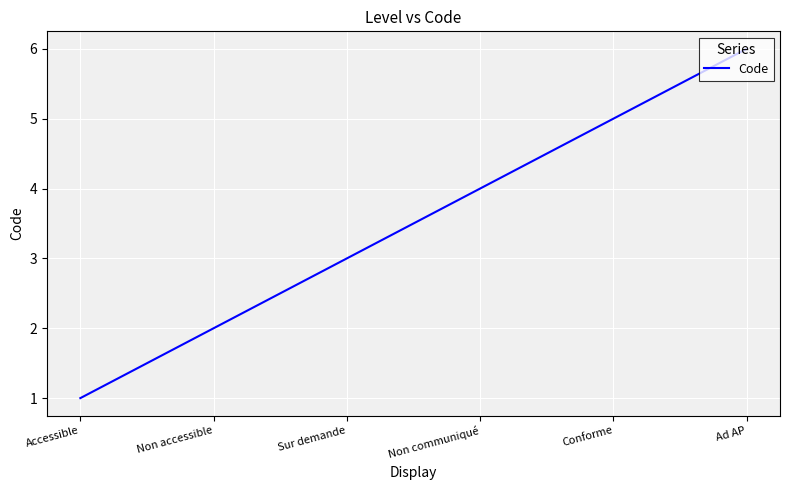

Rank the categories by value from highest to lowest.

Ad AP, Conforme, Non communiqué, Sur demande, Non accessible, Accessible